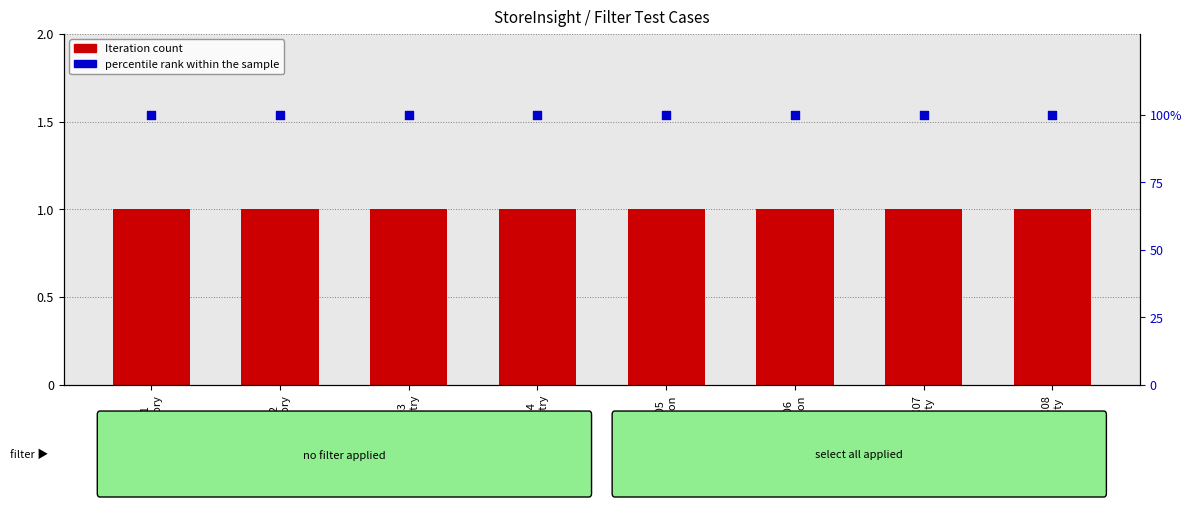

Which series contains the highest Y value?

percentile rank within the sample